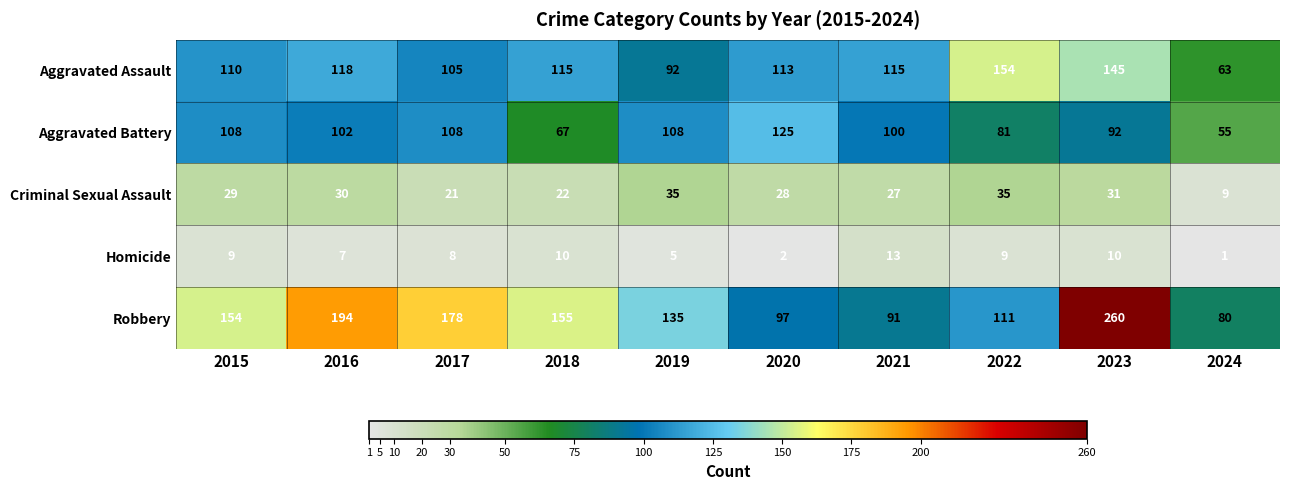

True or false: Criminal Sexual Assault has a value of 28 at 2020.

True